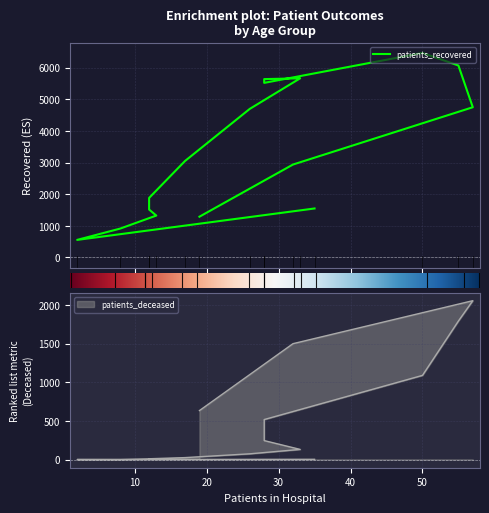

List the series in order of their overall mean, highest first.

patients_recovered, patients_deceased